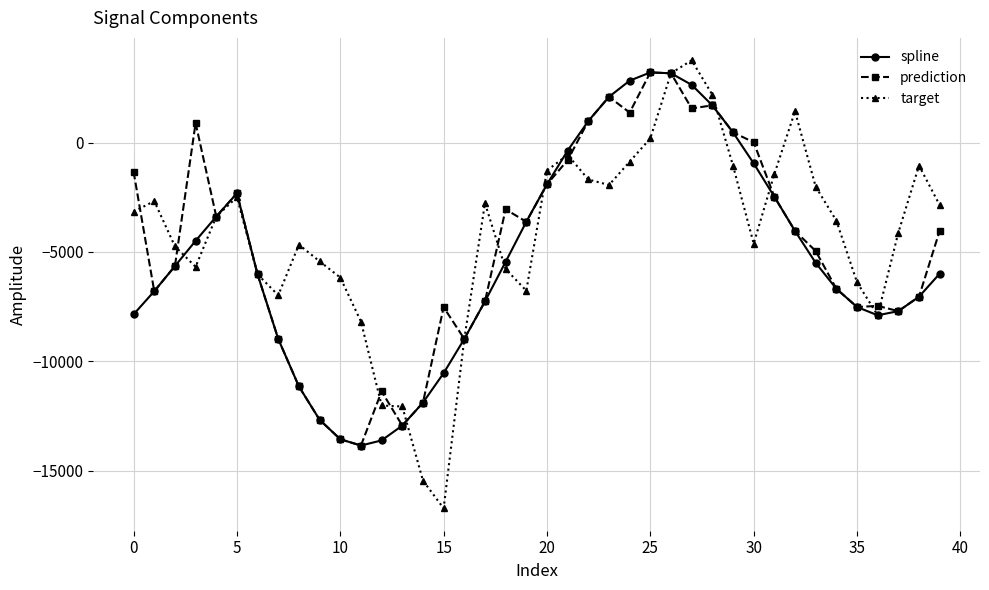

True or false: spline has more than 0 points higher than both neighbors.

True